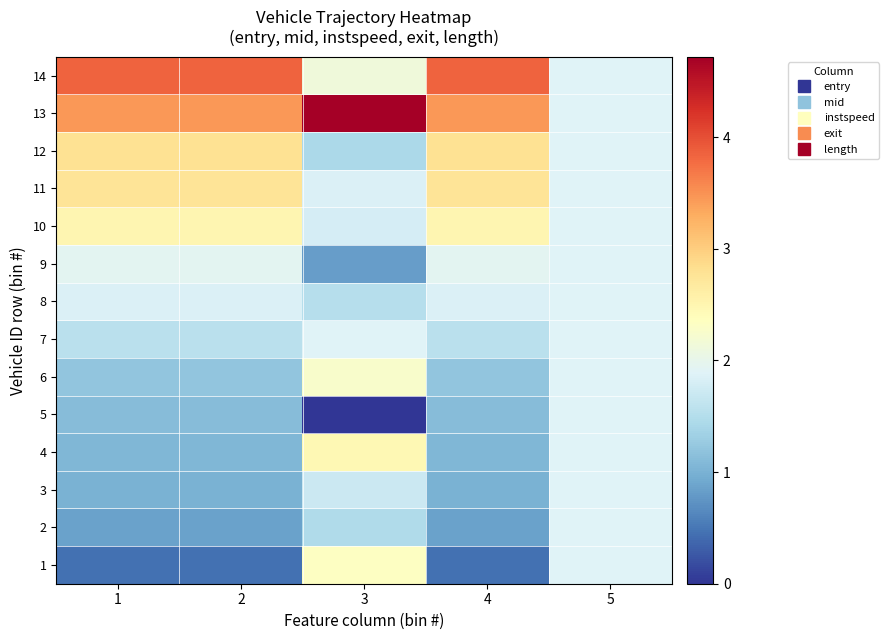

At how many categories does at least one series exceed 1?

5